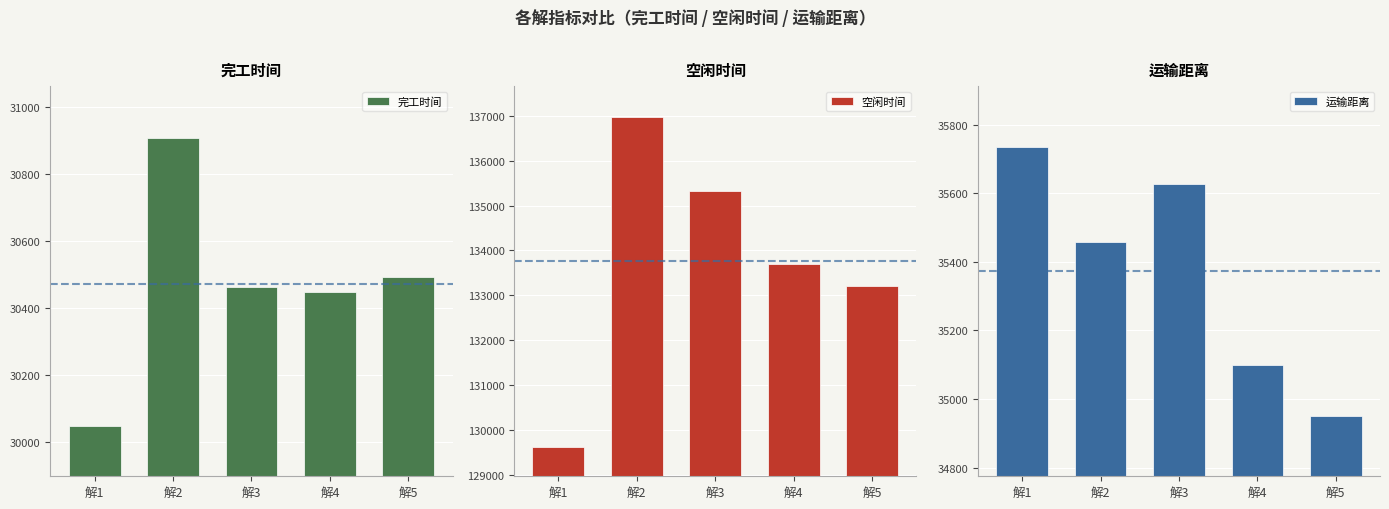

What is the difference between the maximum and minimum values in the 空闲时间 series?

7366.2